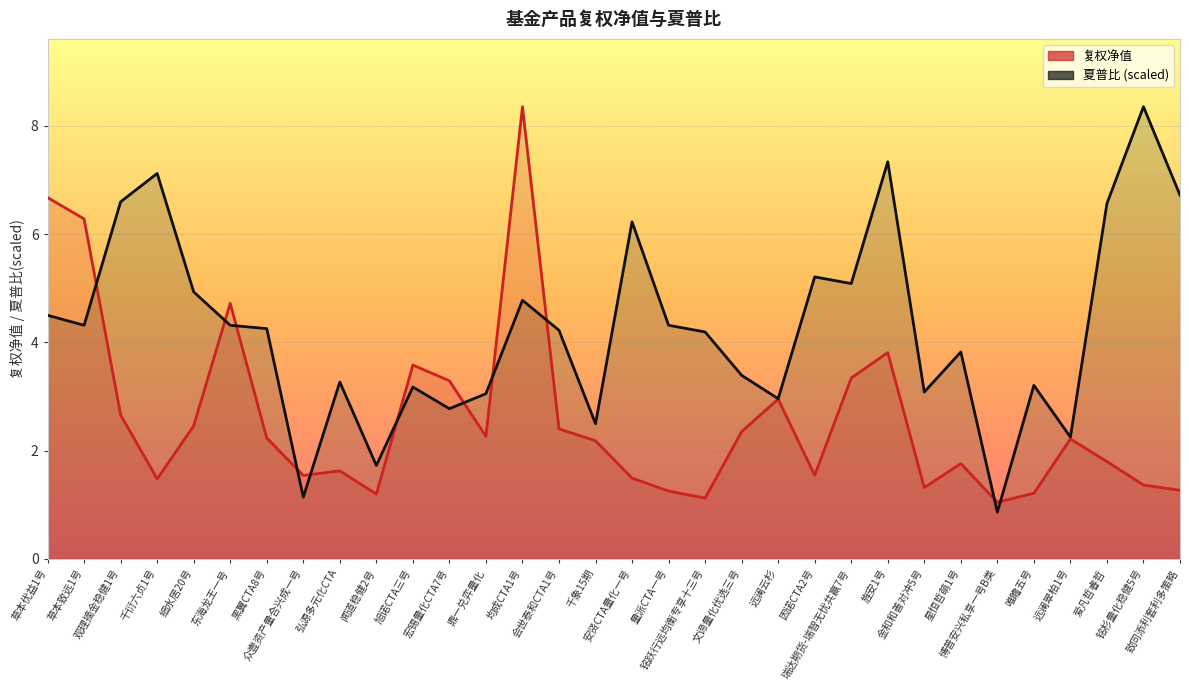

Count the number of categories in the chart.

32